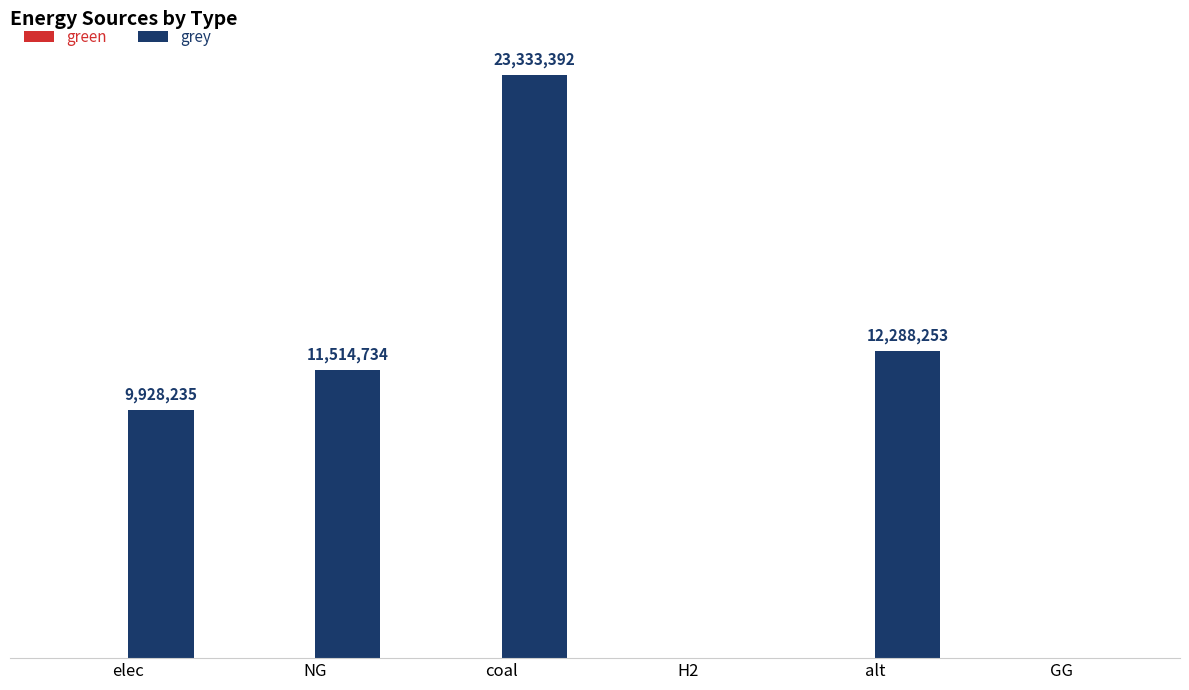

What is the greatest value displayed?

23333392.0